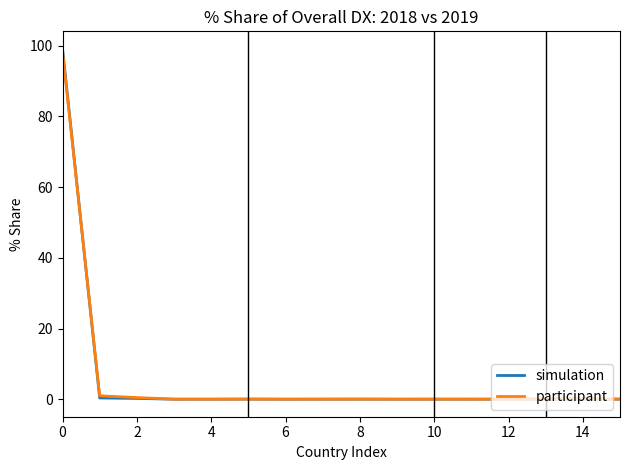

In simulation, how many points are lower than both neighbors (excluding endpoints)?

3